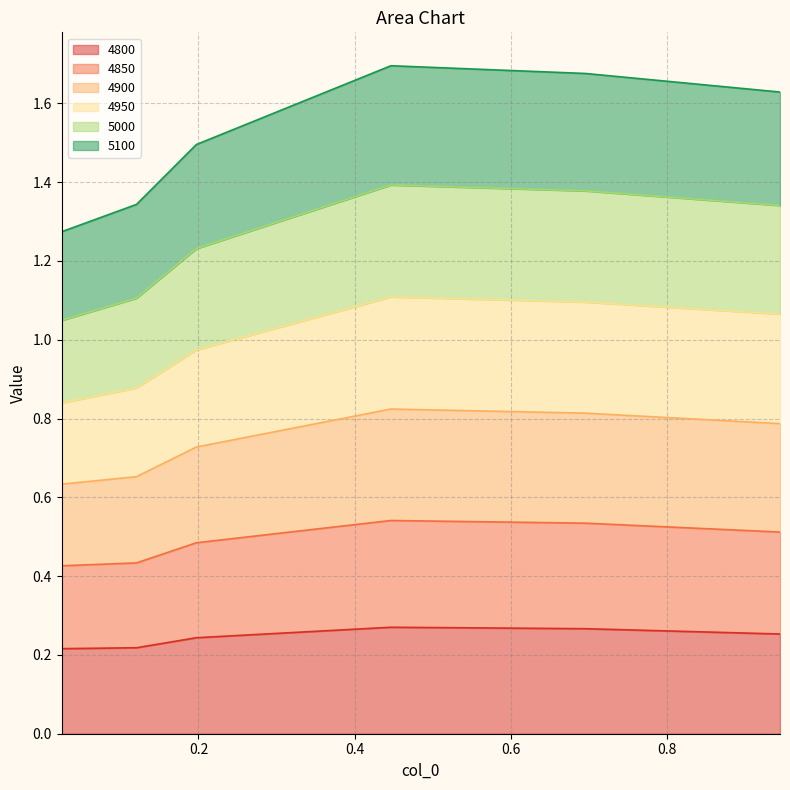

What is the greatest value displayed?

1.7